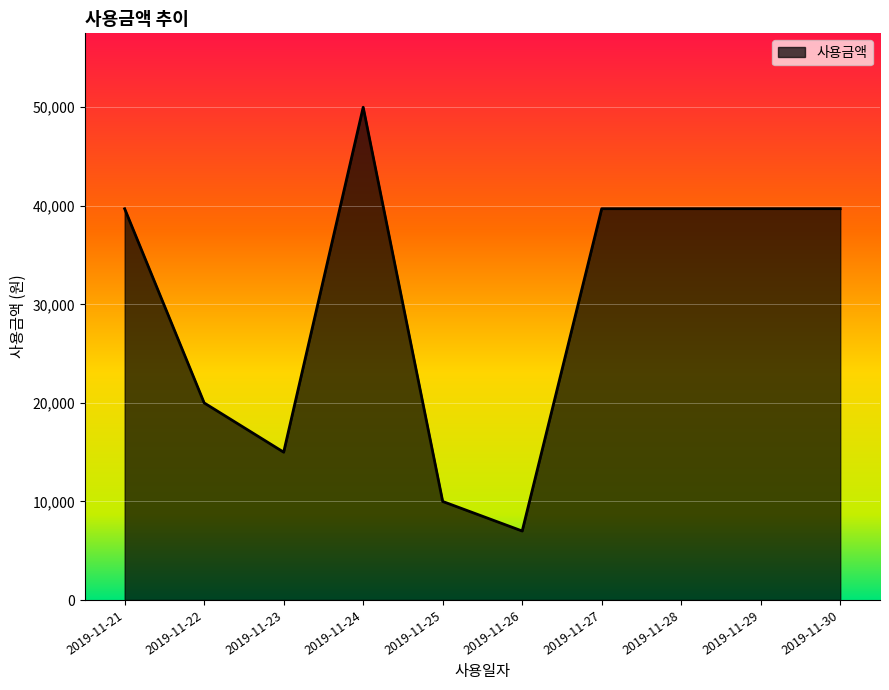

The value at 2019-11-24 is 12309. True or false?

False